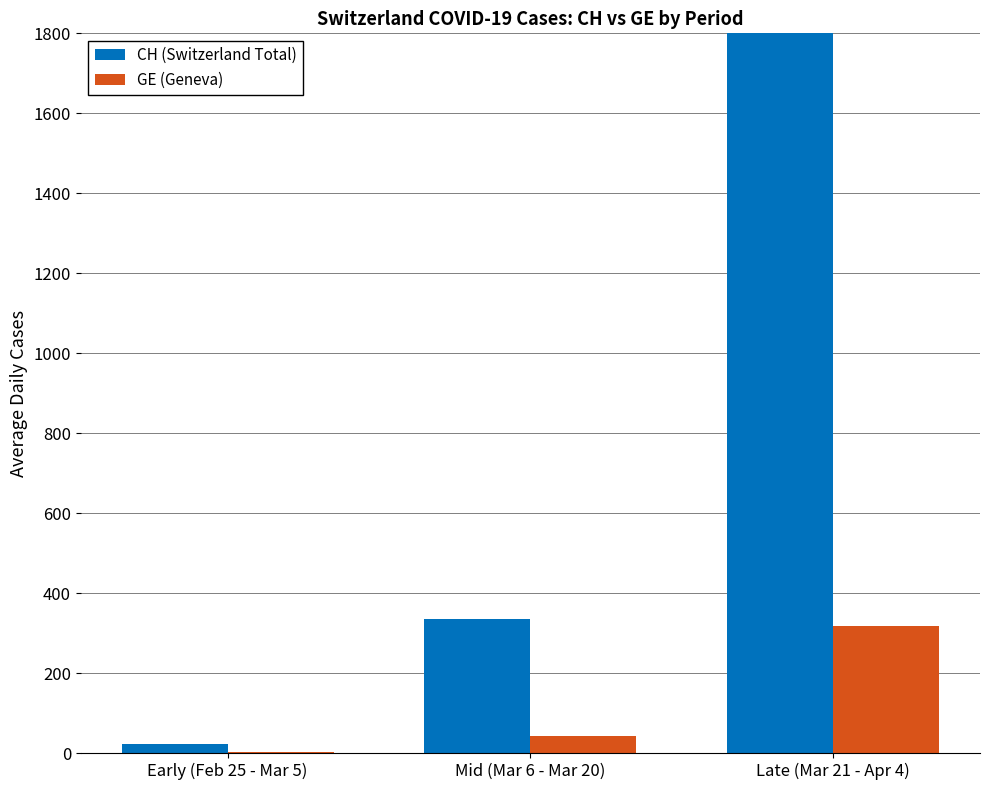

How many groups of bars are there?

3